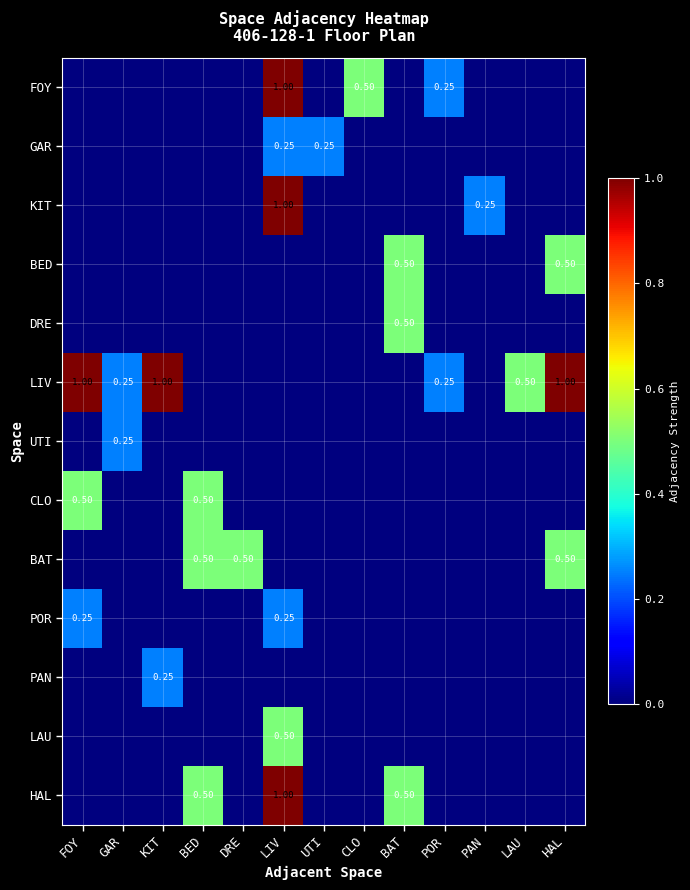

Is it true that HAL equals 0.0 at DRE?

True